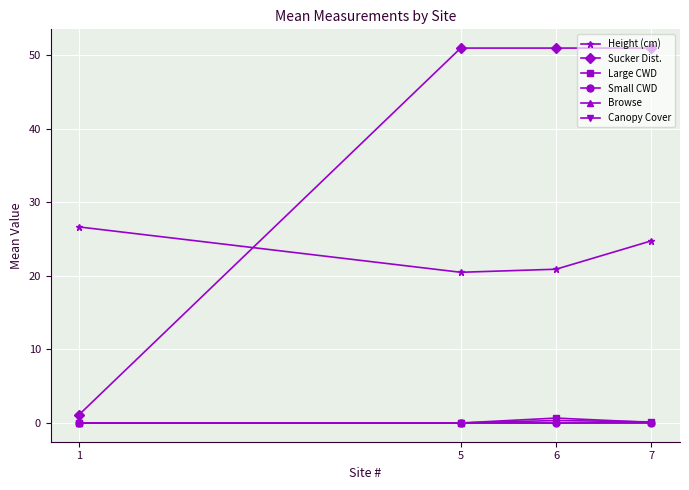

Which series has the largest total across all categories?

Sucker Dist.